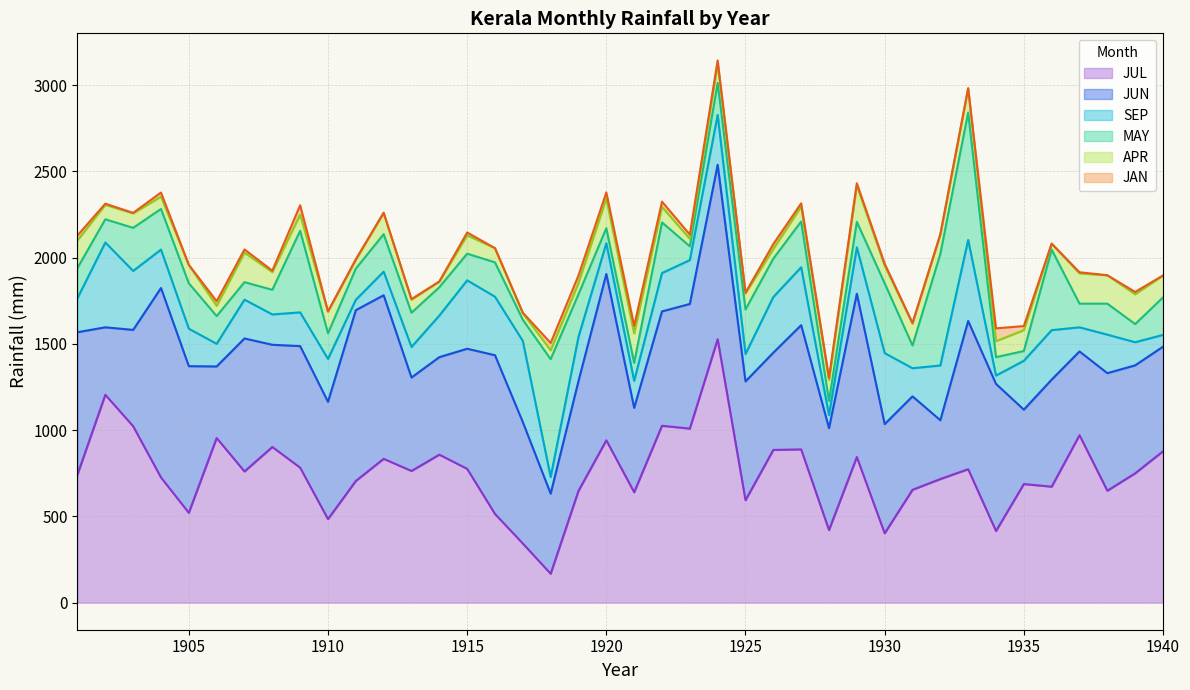

Where is APR nearest to the value 121?

1928